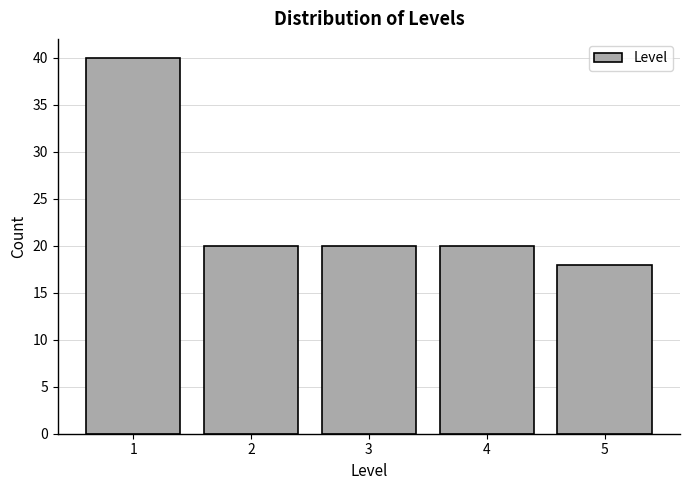

Reading left to right, what are all the values shown in this chart?

40	20	20	20	18